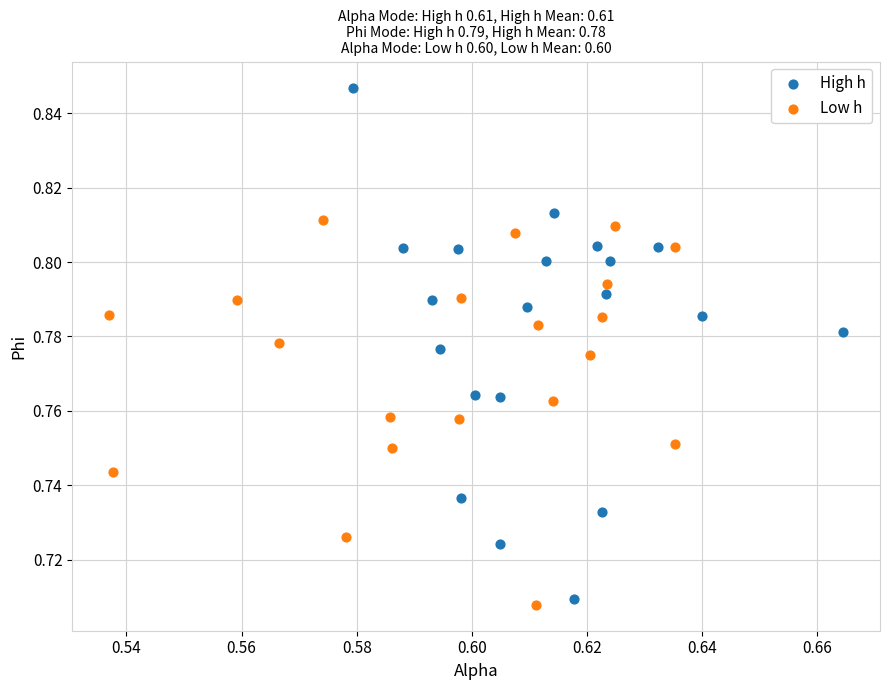

Which series has the largest Y range (max minus min)?

High h